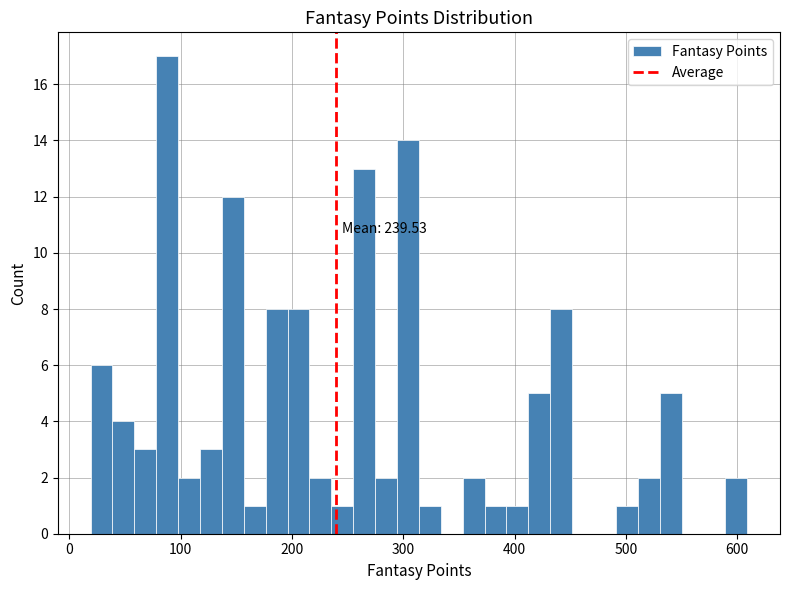

Around what value on the x-axis is the tallest bar? Give the approximate position of its centre, as read against the axis.

90